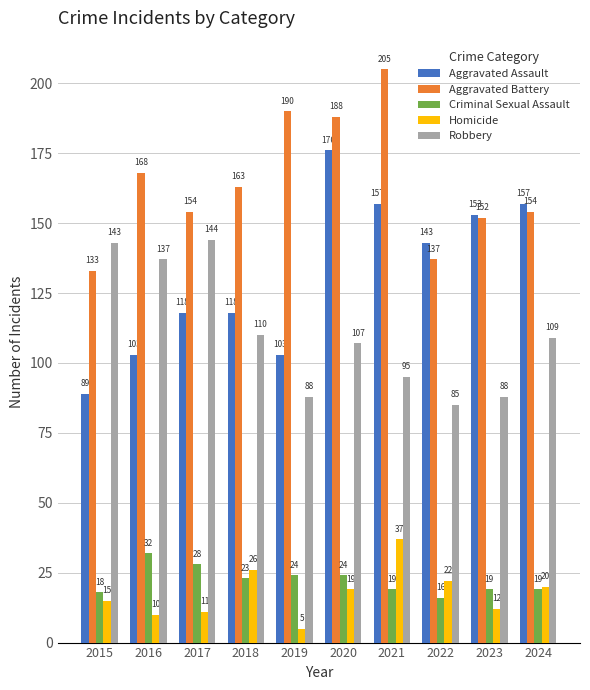

What is the average value of the Aggravated Assault series?

132